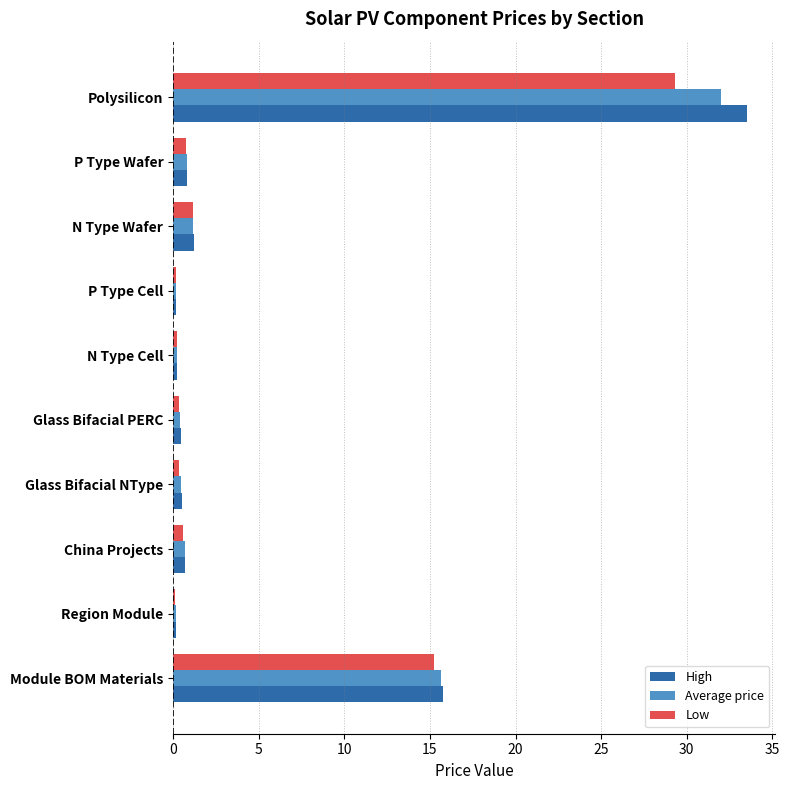

What is the maximum value shown in the chart?

33.5